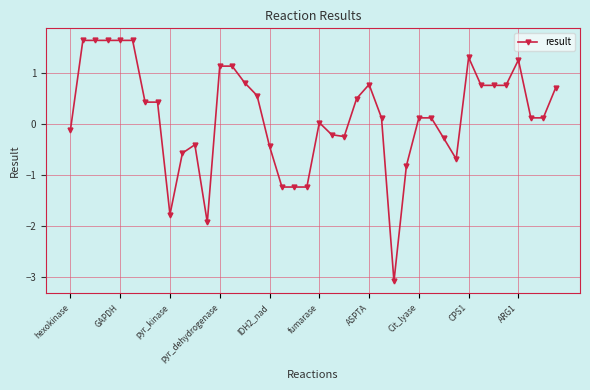

Count the number of data series in this chart.

1